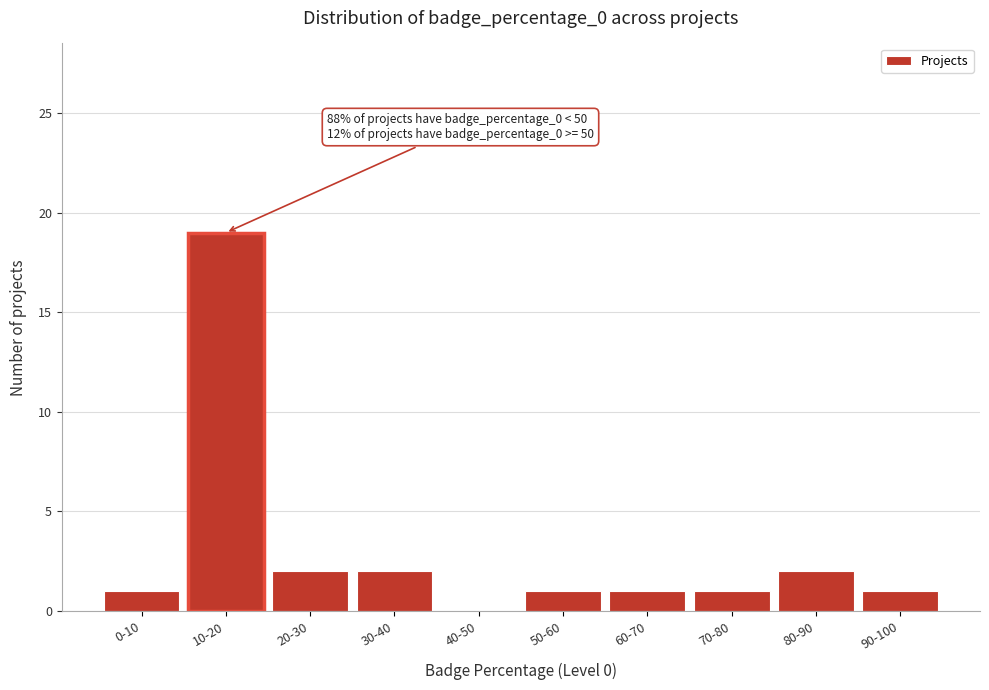

Reading left to right, list all the values displayed in this chart.

0-10=1	10-20=19	20-30=2	30-40=2	40-50=0	50-60=1	60-70=1	70-80=1	80-90=2	90-100=1